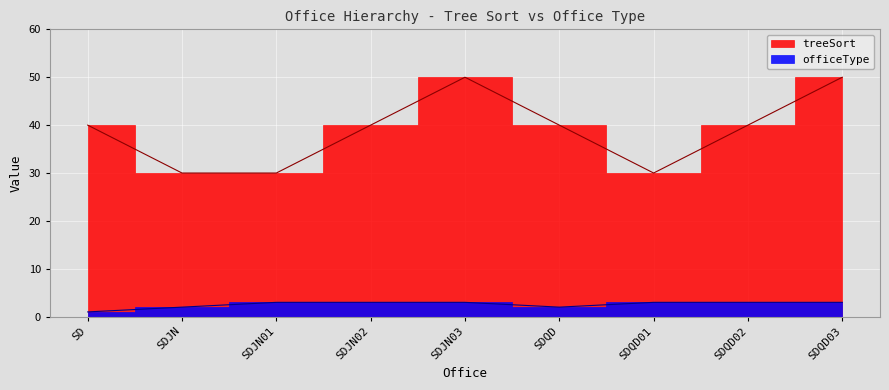

What are all the series names shown in the legend?

officeType, treeSort